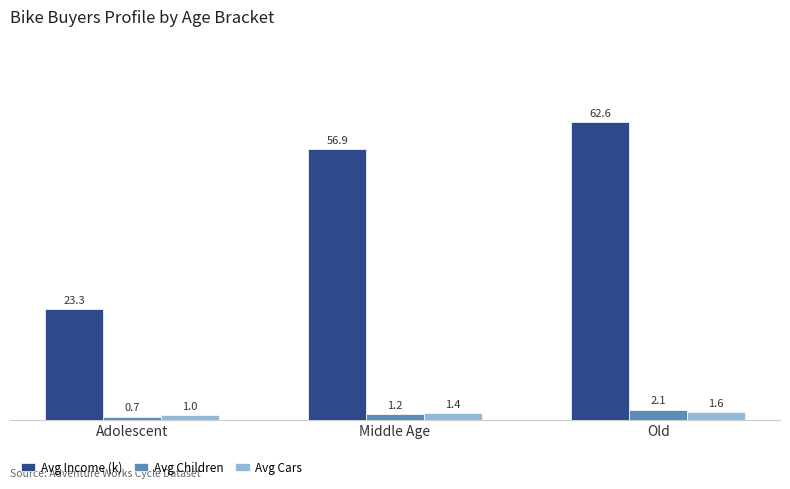

What is the value of the Avg Income (k) bar at the 2nd from the left?

56.9